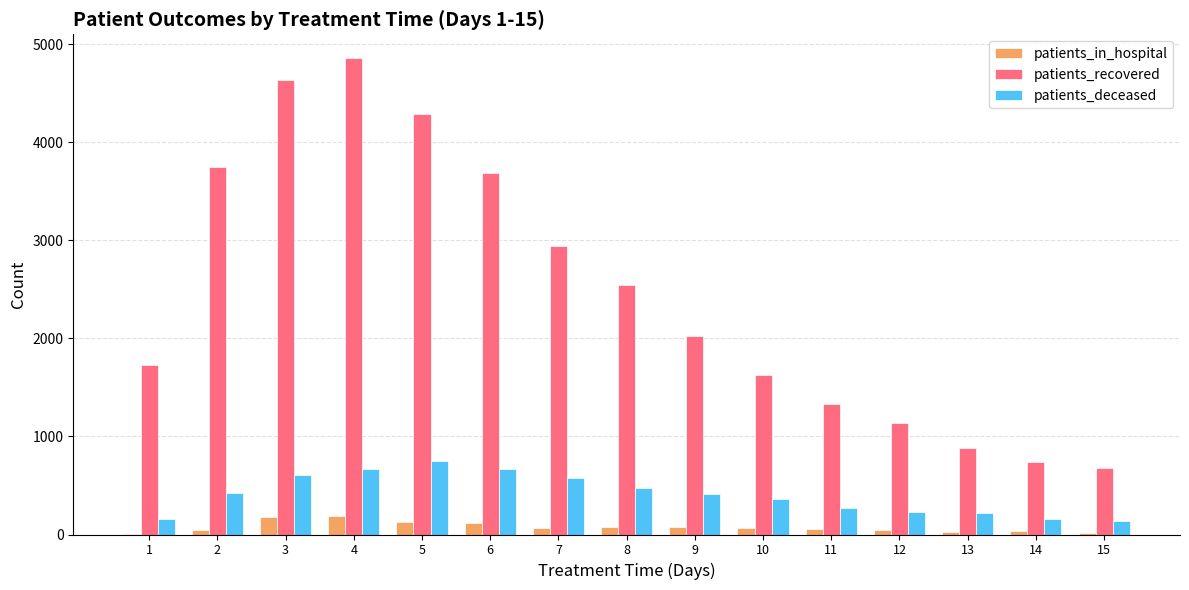

Which series changed the most between 10 and 13?

patients_recovered